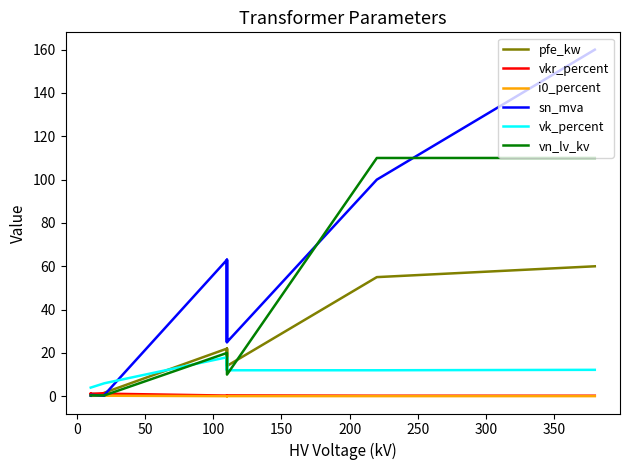

Which series ends up on top after the final intersection of sn_mva and vk_percent?

sn_mva